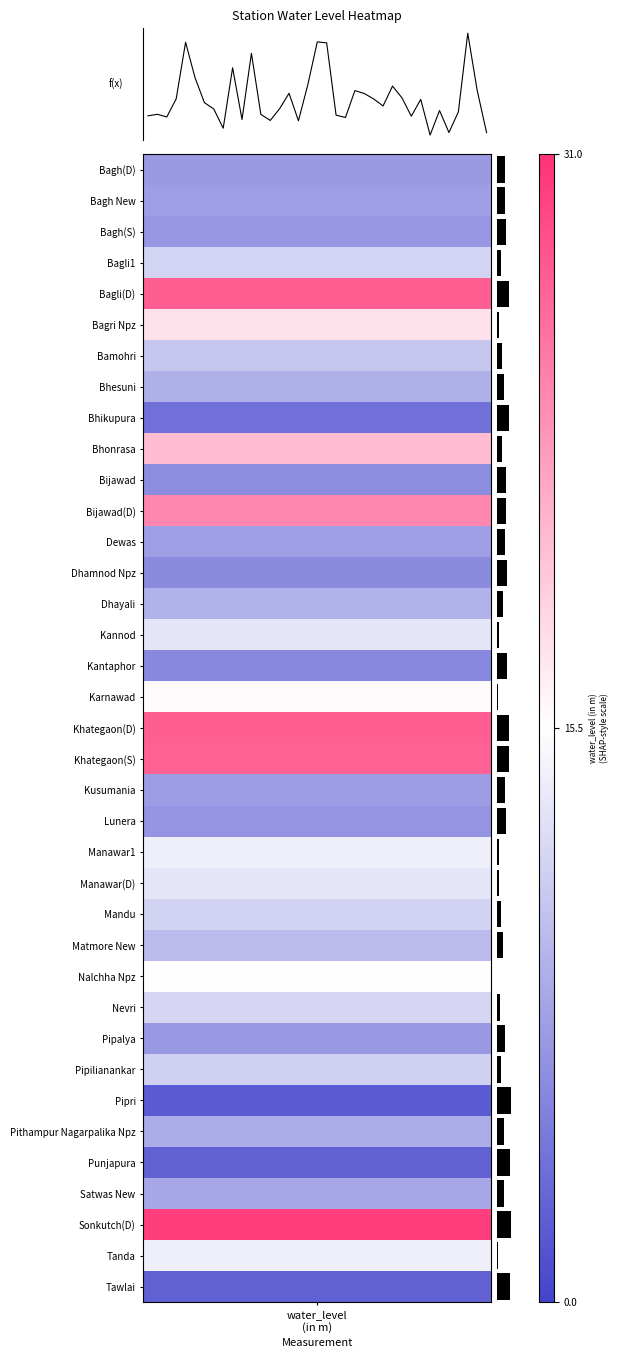

What value does the importance series have at Kannod?

0.1